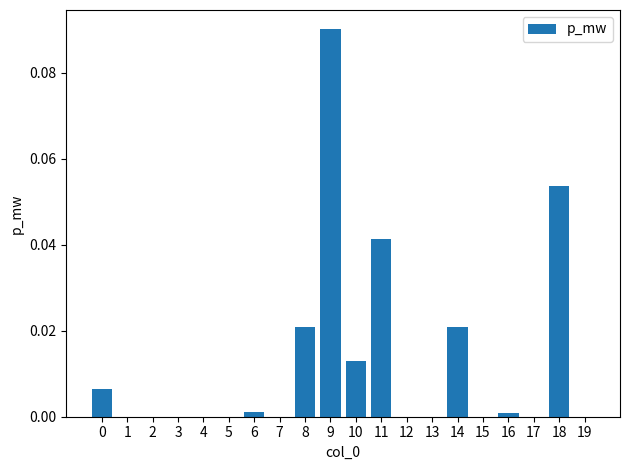

Is it true that the value at 2 is 0.0?

True